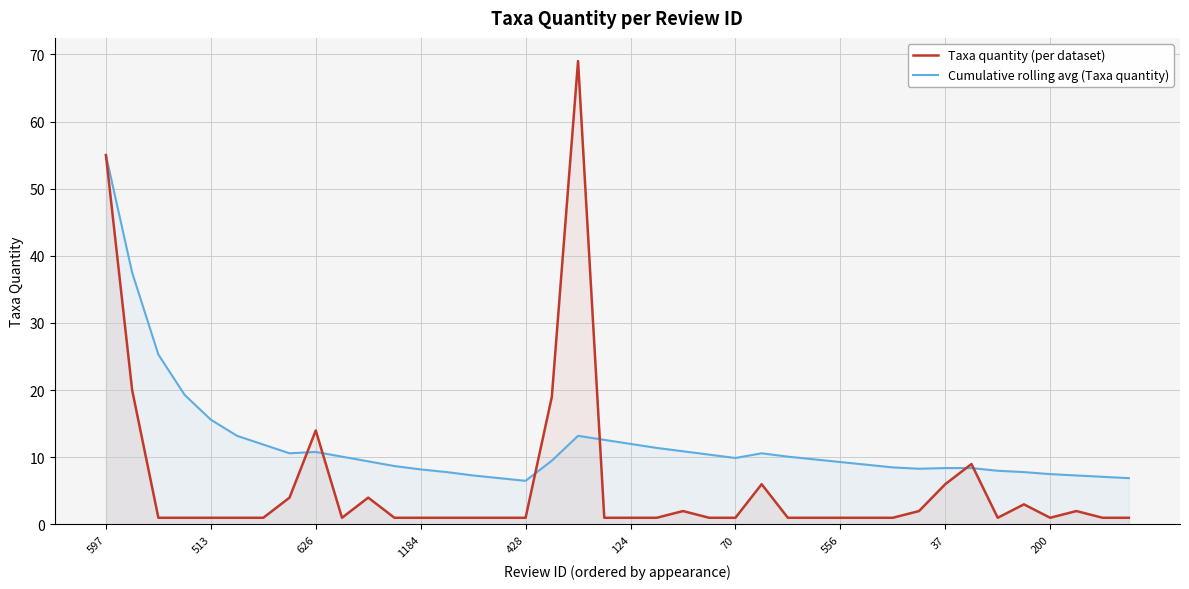

Rank the series by their maximum value, from lowest to highest.

Cumulative rolling avg (Taxa quantity), Taxa quantity (per dataset)